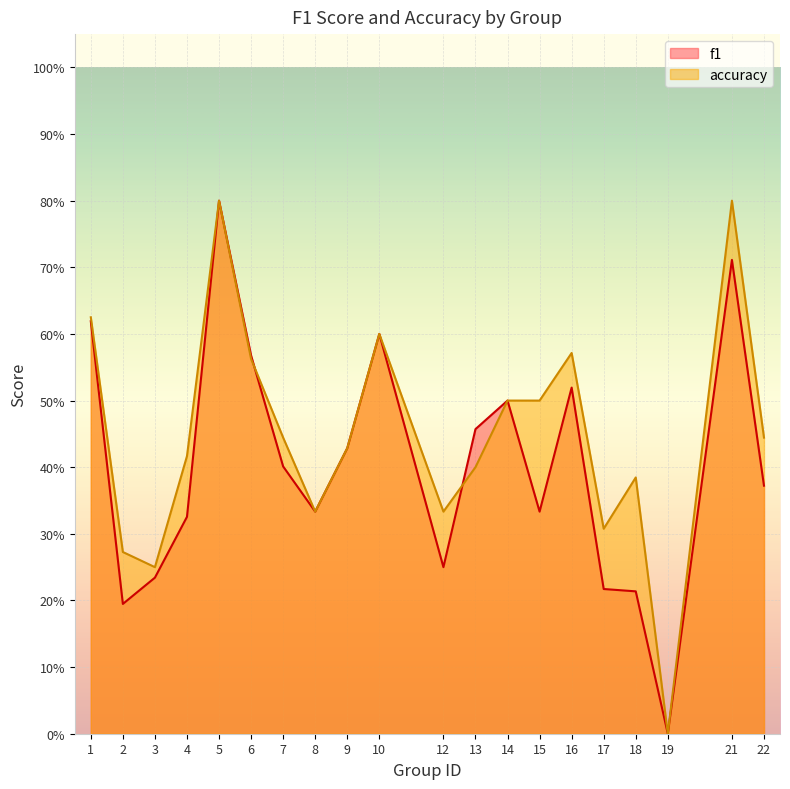

Rank the series by their maximum value, from highest to lowest.

f1, accuracy